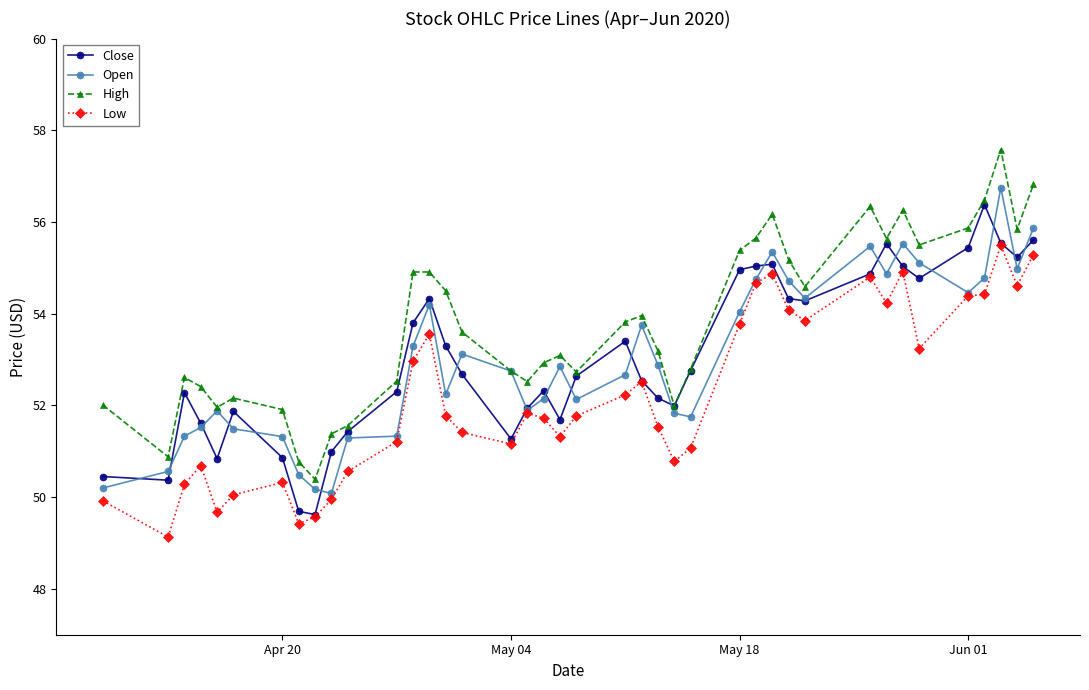

Which series has the largest total across all categories?

High